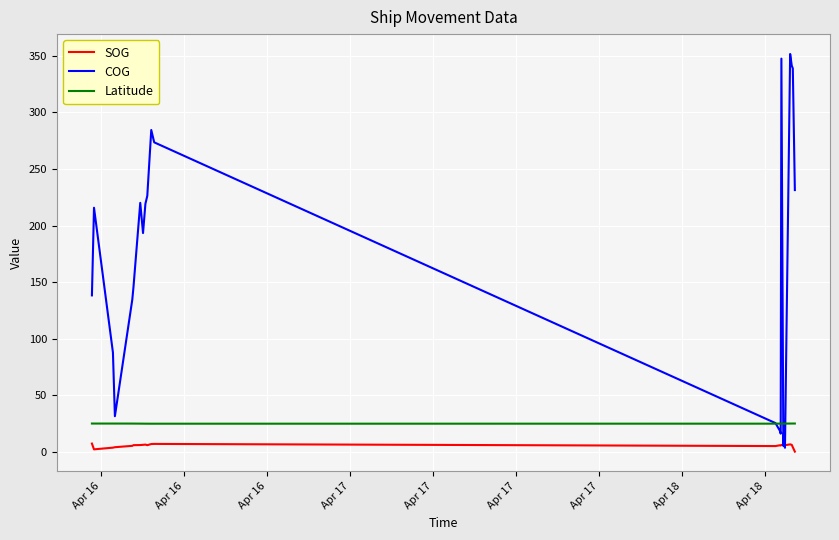

List the series in order of their peak value, lowest first.

SOG, Latitude, COG